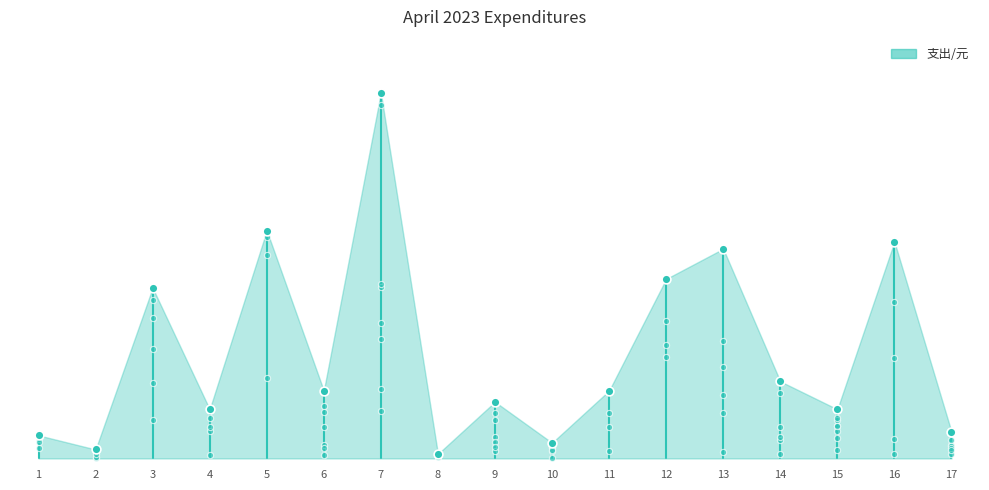

What is the change in value from 9 to 16?

+430